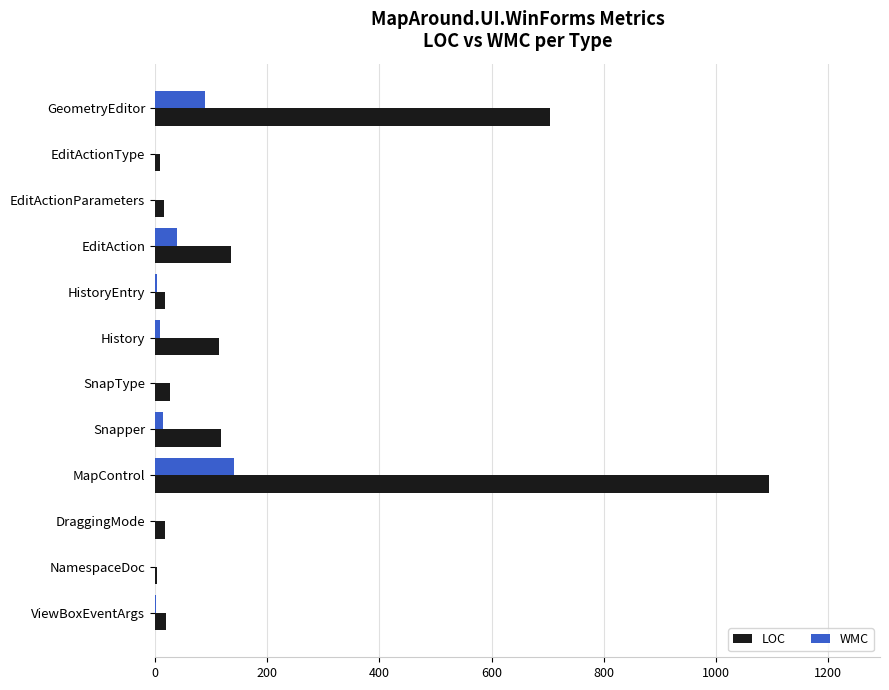

What is the sum of all WMC values?

298